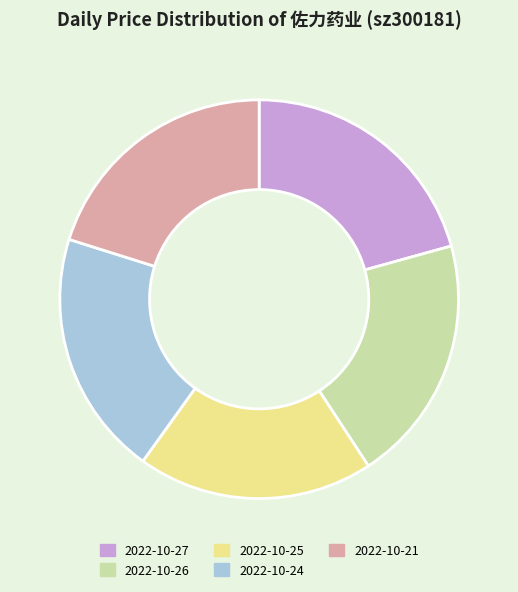

Between 2022-10-24 and 2022-10-25, which is larger?

2022-10-24